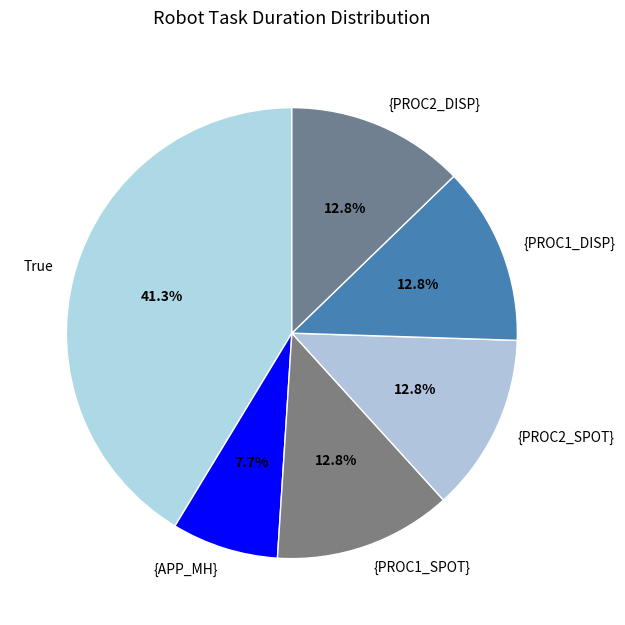

Does {PROC1_DISP} represent more than half of the total?

No